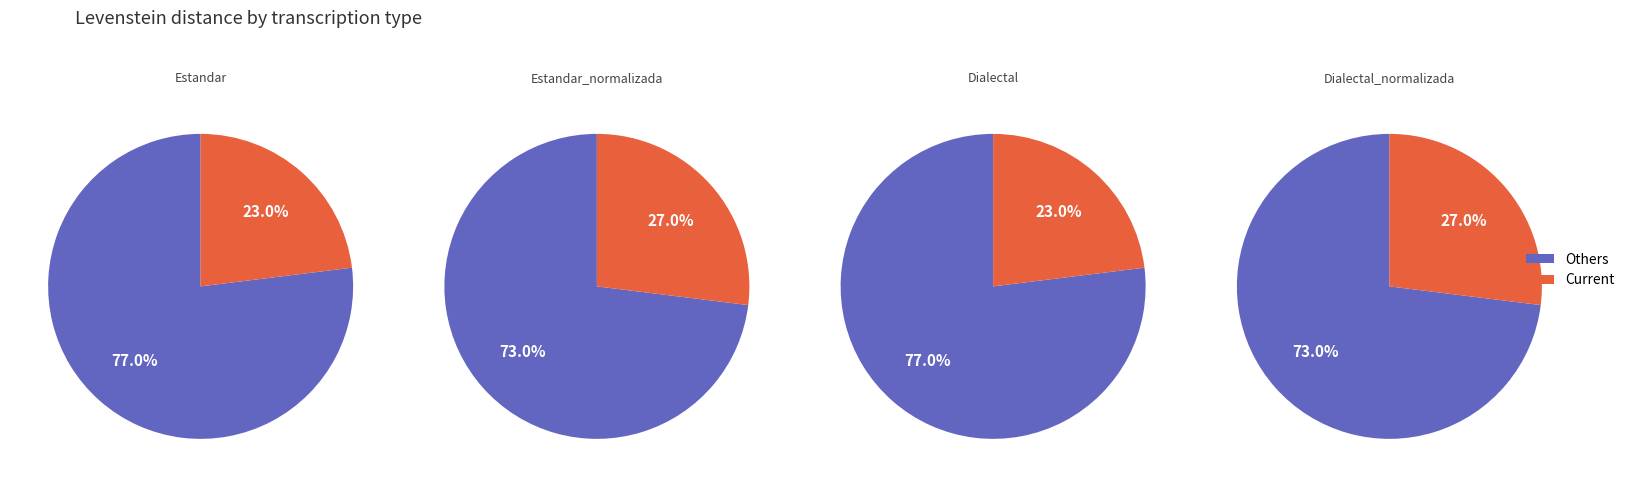

What is the smallest slice in the pie chart?

Estandar